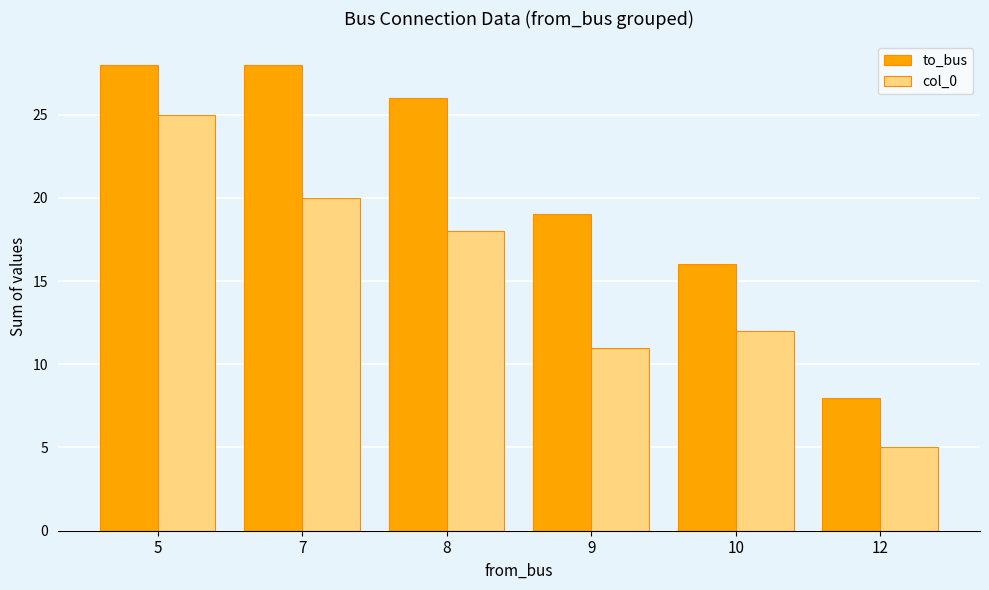

What is the total value across all series at 9?

30